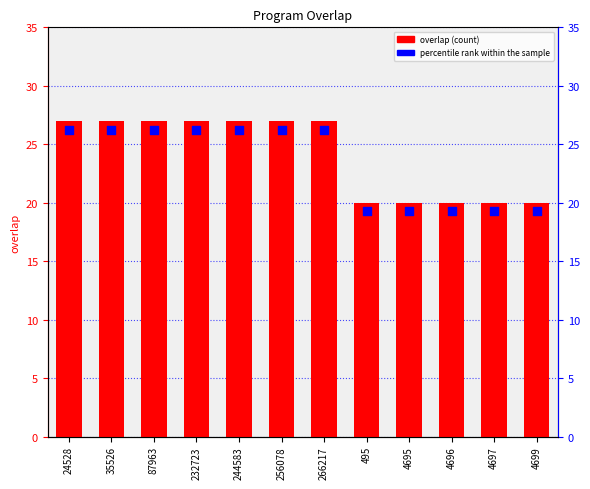

Which series has the widest spread of Y values?

overlap